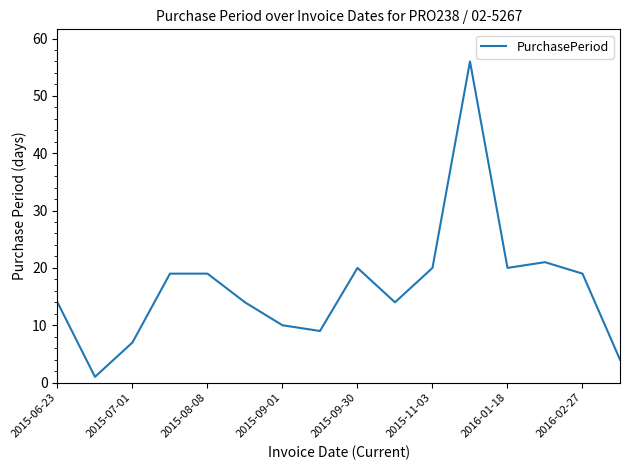

True or false: there are more than 1 points higher than both neighbors.

True